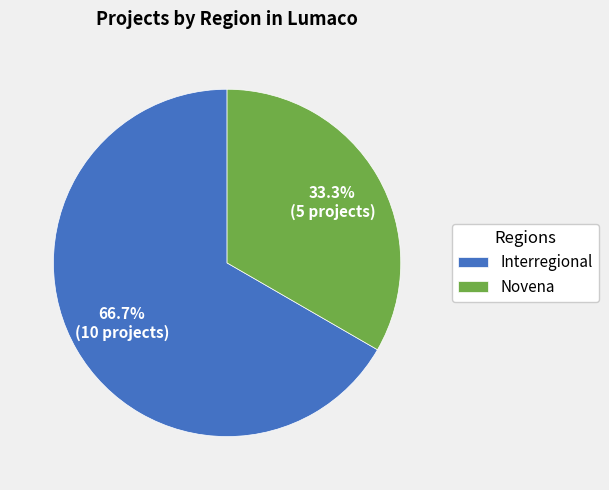

What percentage is the Novena slice, to the nearest percent?

33%